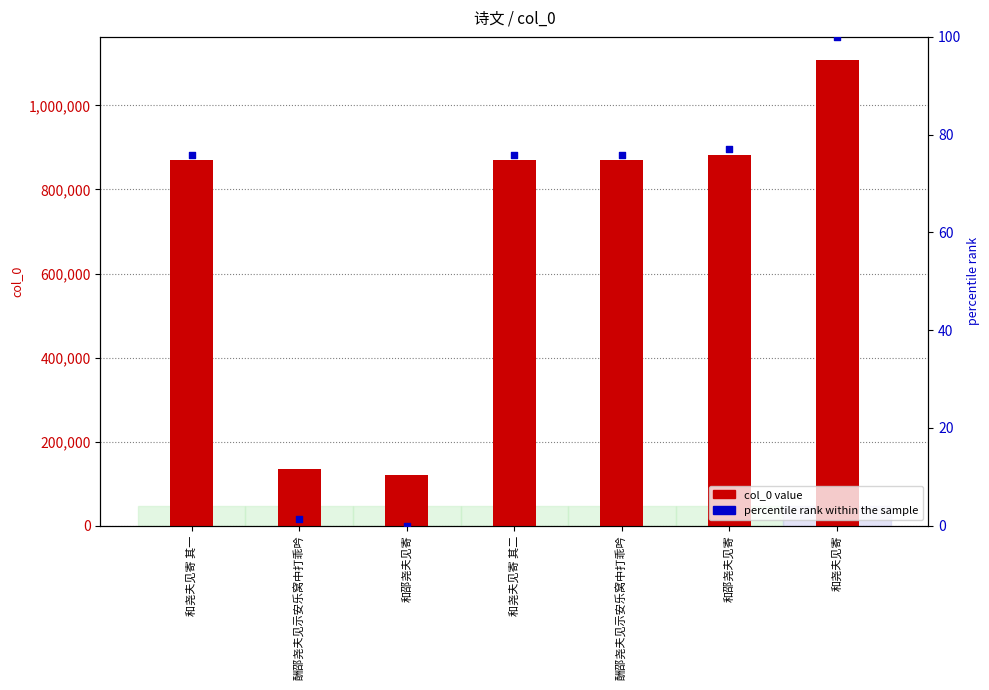

Which series has the largest total across all categories?

col_0 value